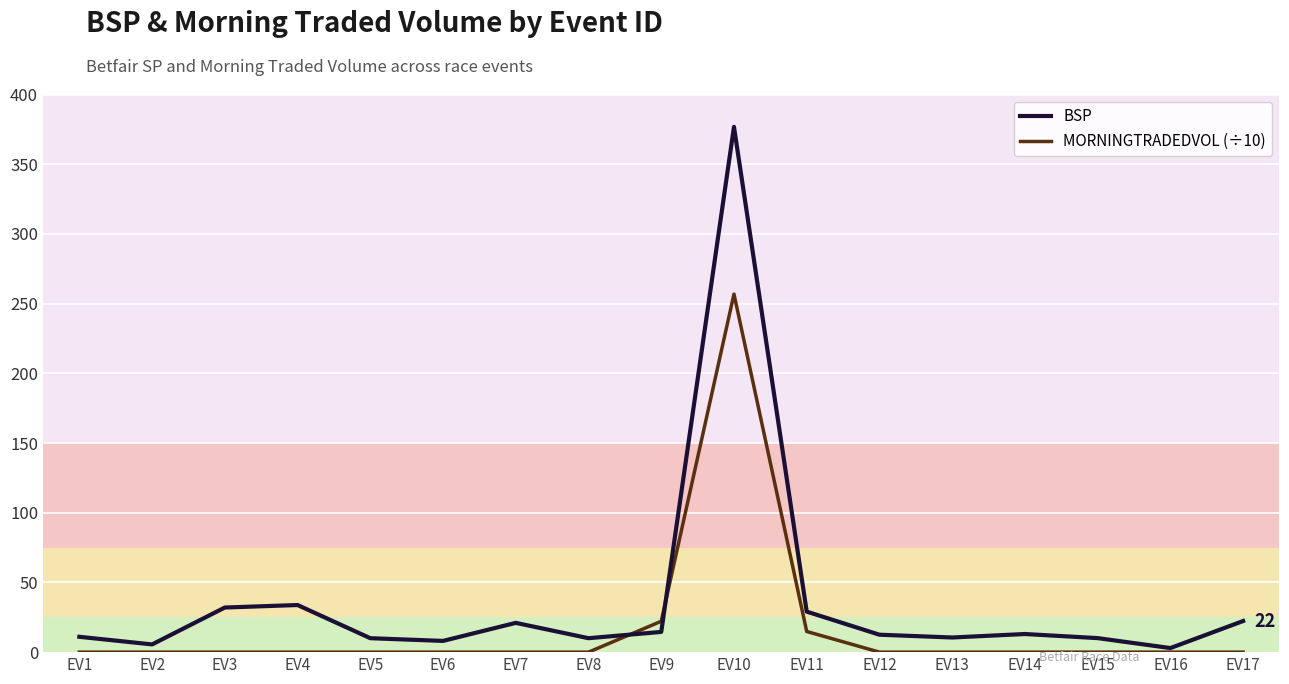

In BSP, how many points are lower than both neighbors (excluding endpoints)?

5